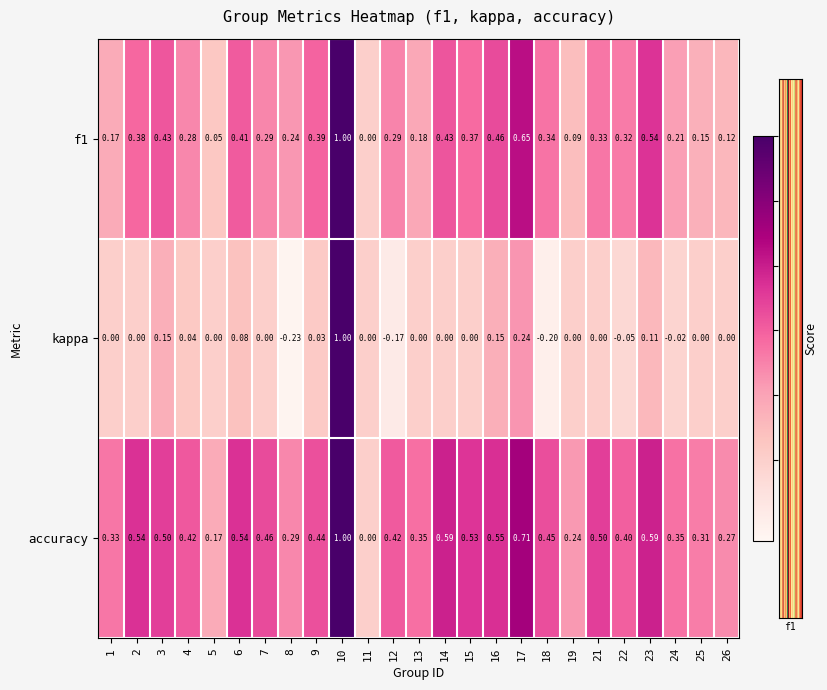

How many series are shown in this chart?

3